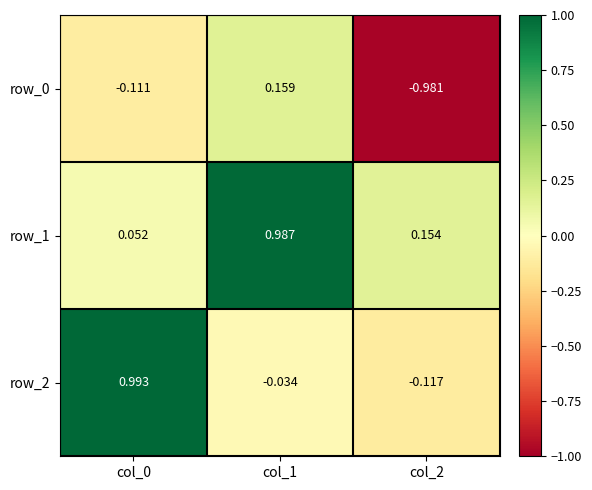

How many values in the row_2 series exceed 0?

1